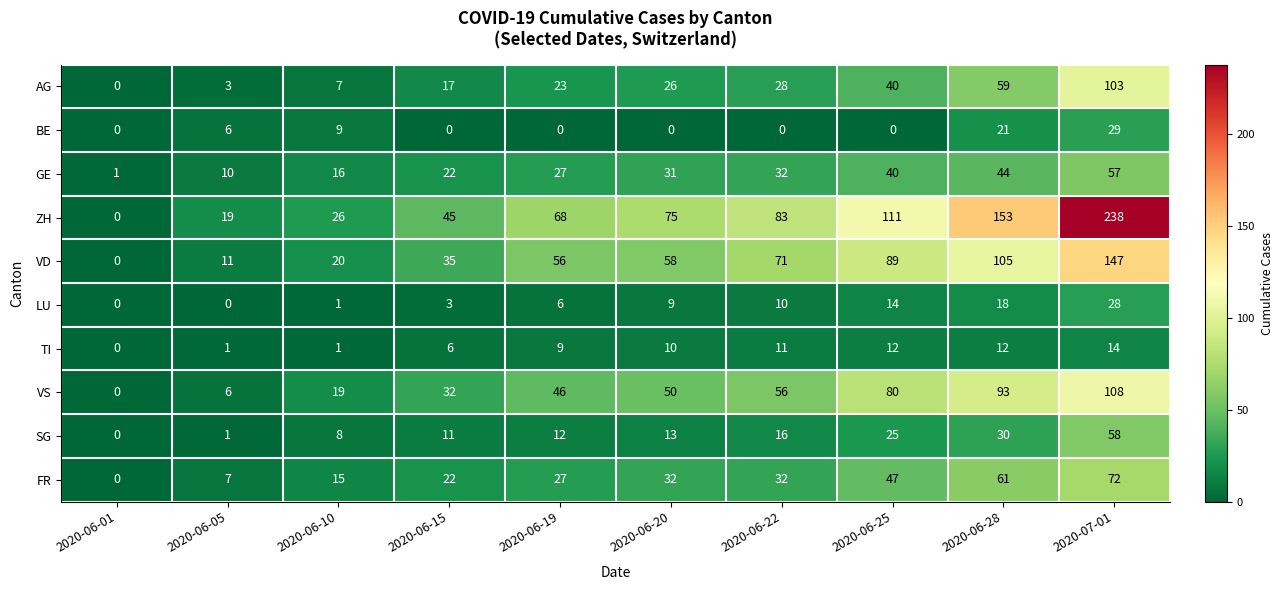

Read the TI value at 2020-06-15, to the nearest 5.

5